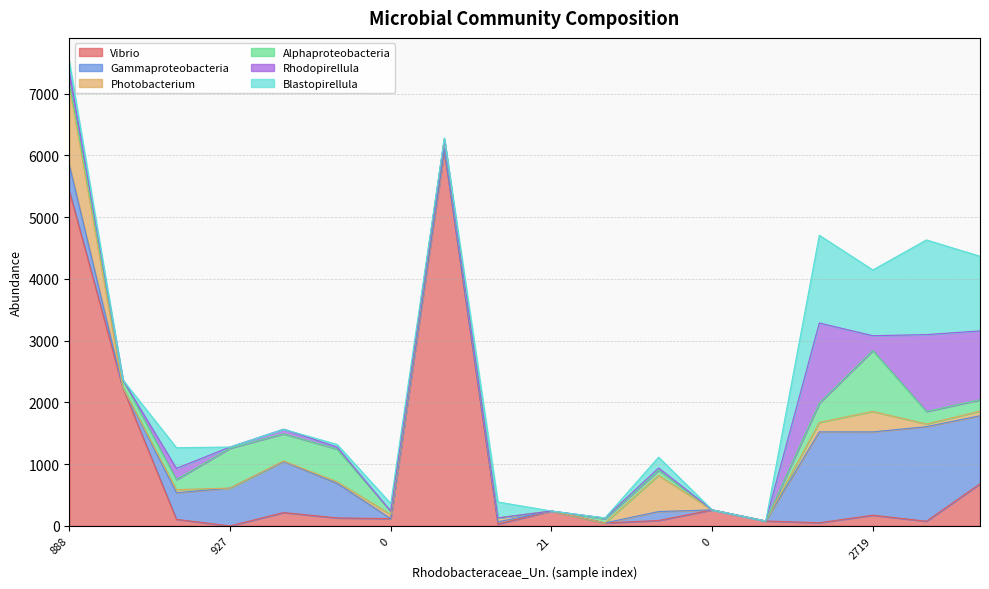

What is the sum of all Gammaproteobacteria values?

8500